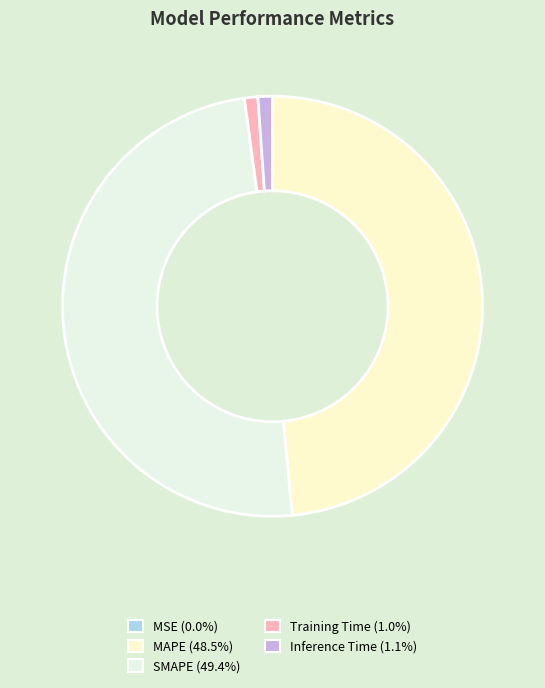

What portion of the pie excludes SMAPE?

50.6%